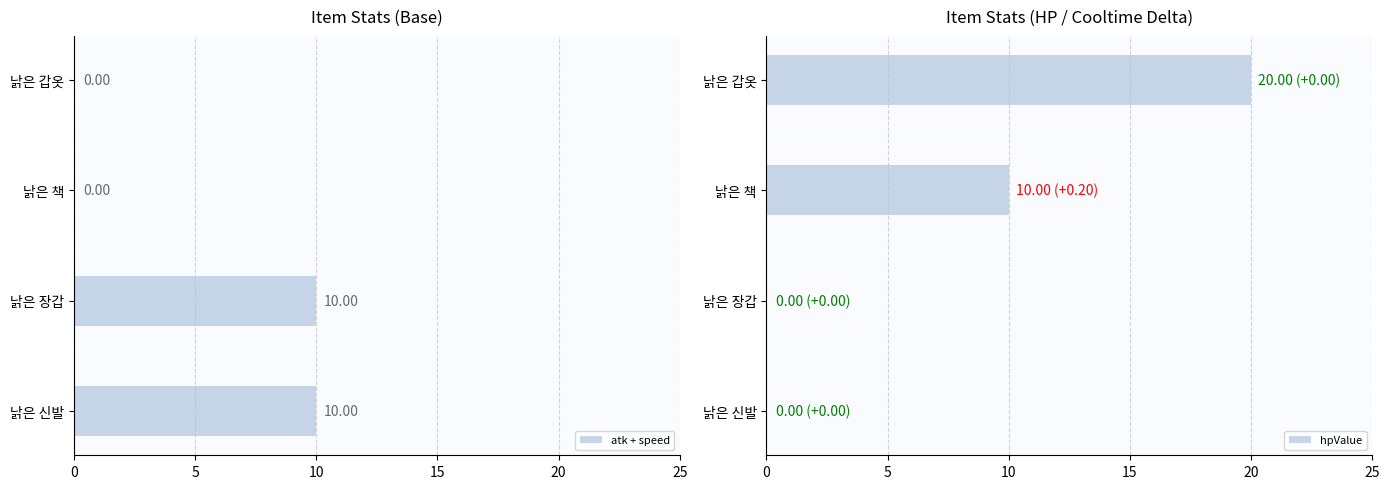

What is the sum of all atk + speed values?

20